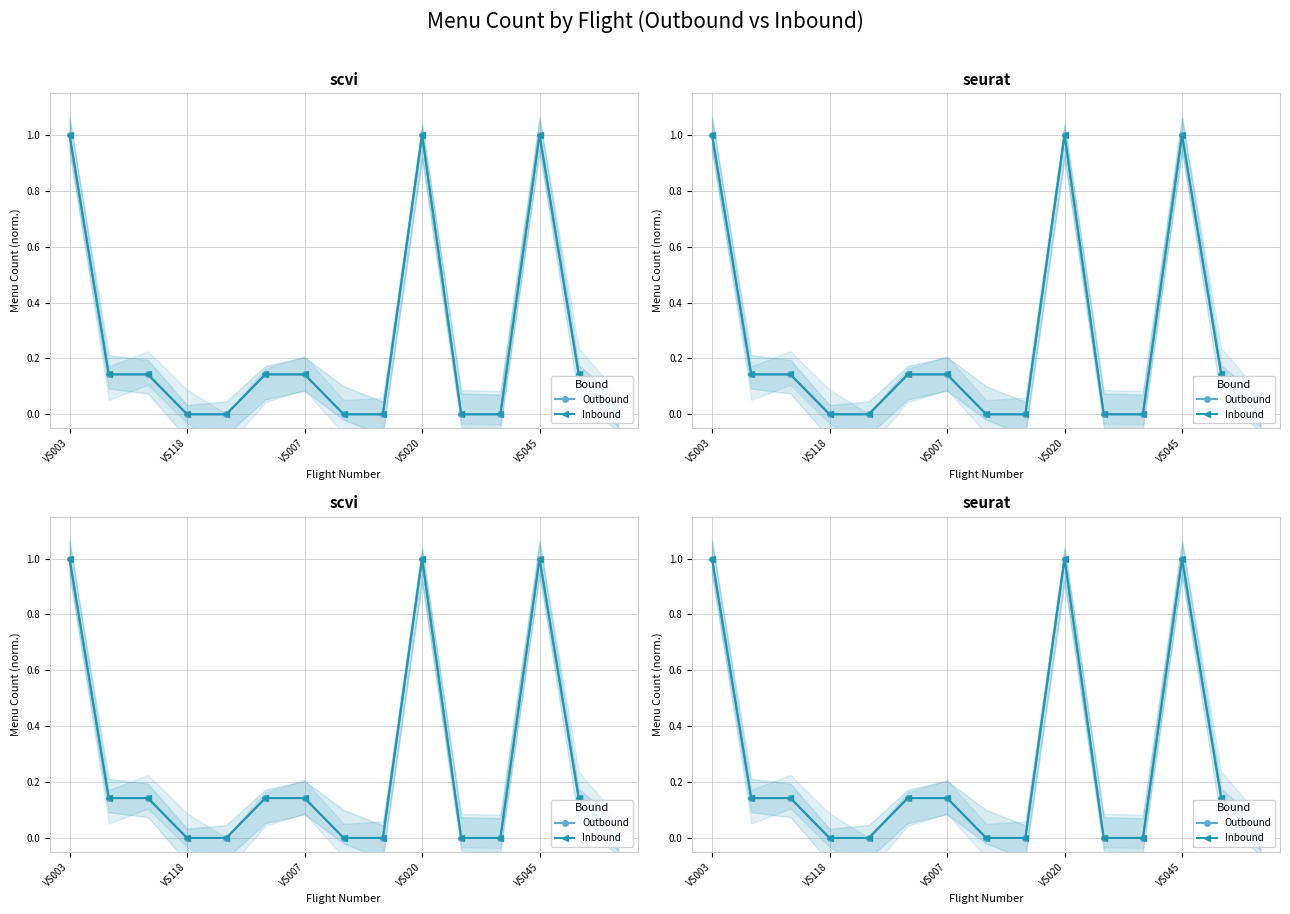

Rank the series at VS118 from highest to lowest value.

Outbound, Inbound